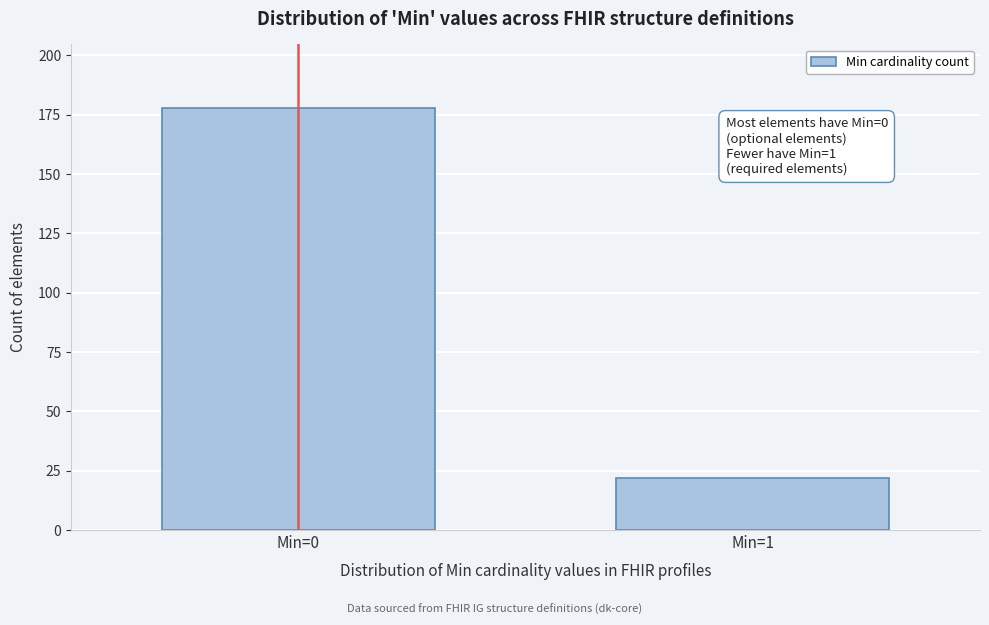

Reading left to right, extract all data points from this chart.

178	22